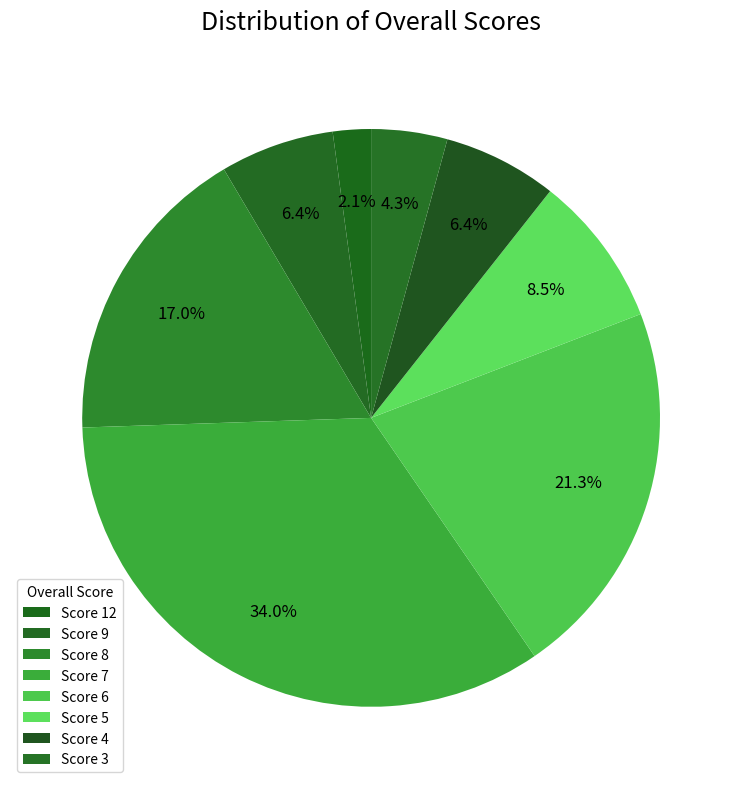

How many segments does this pie chart have?

8